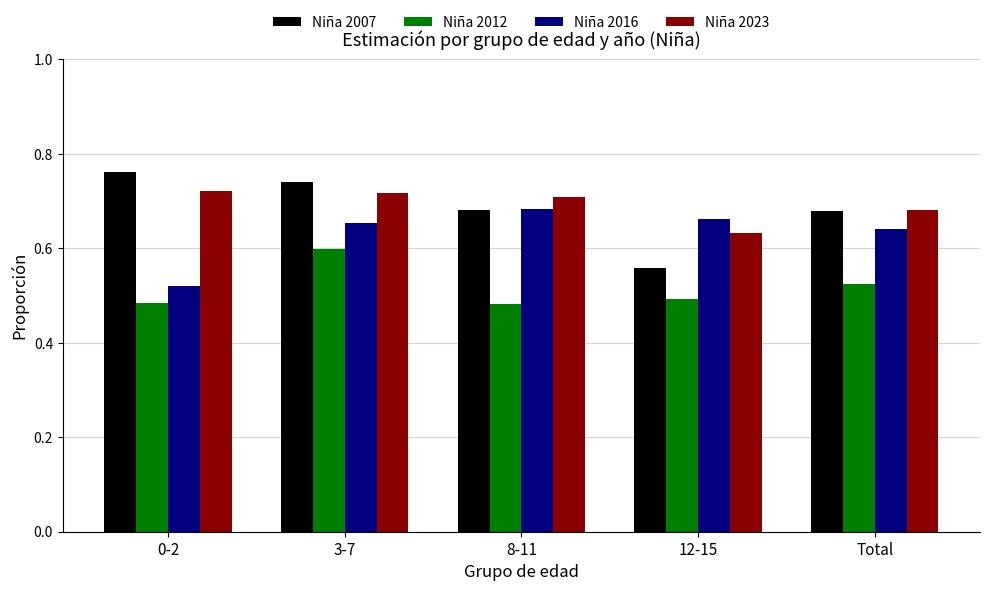

Is the value of Niña 2016 at 8-11 greater than the value of Niña 2007 at 12-15?

Yes